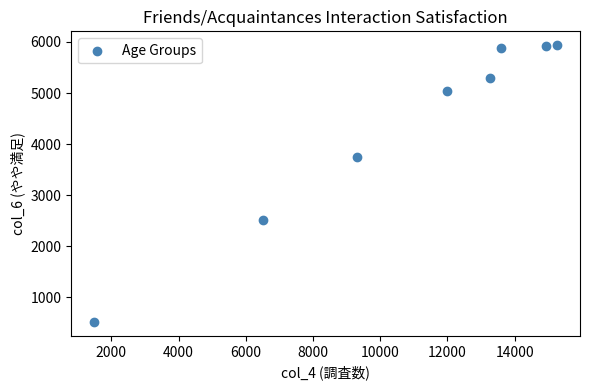

What Y value in the scatter plot is closest to 3226?

3750